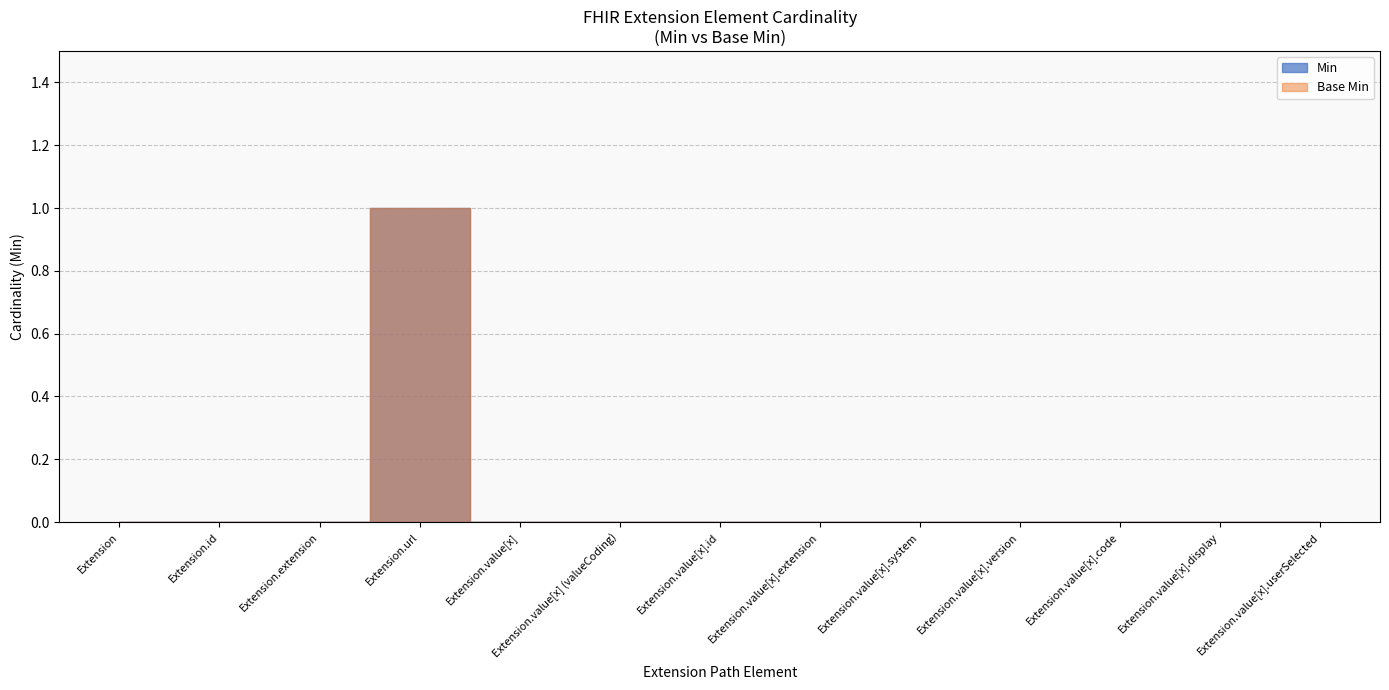

In Min, how many points are higher than both neighbors (excluding endpoints)?

1